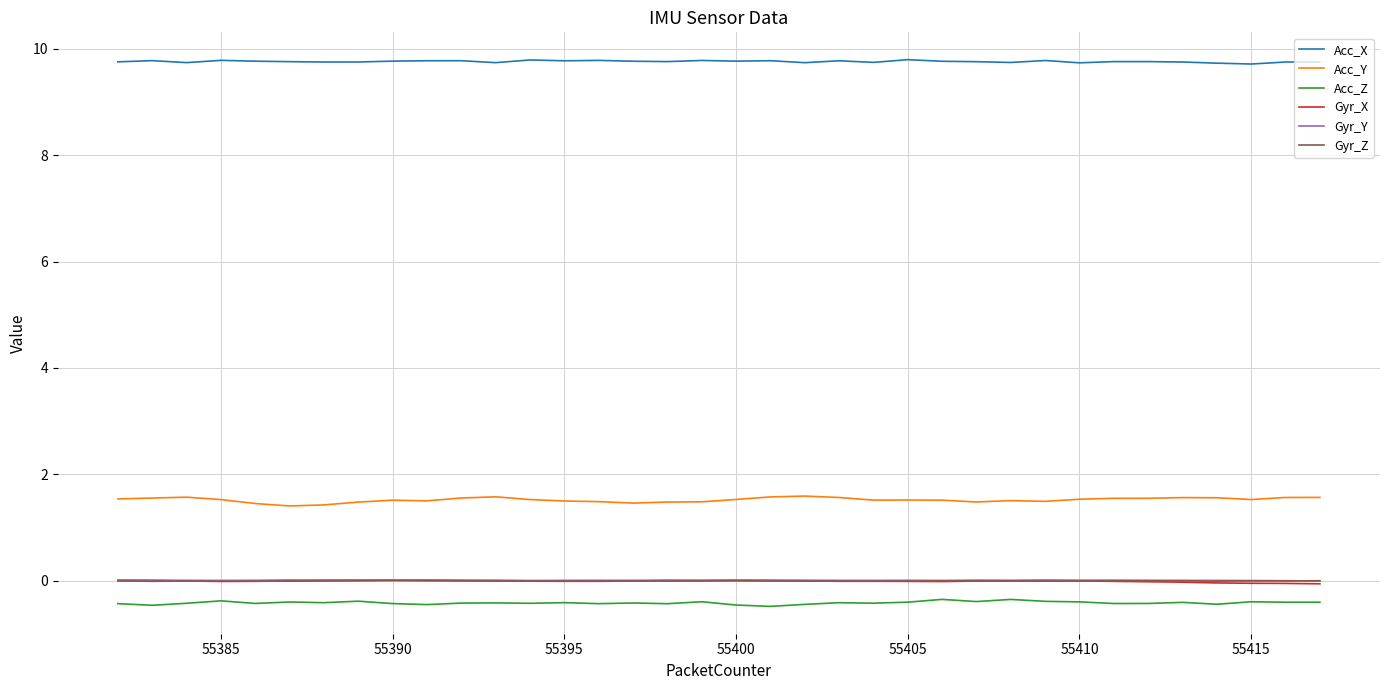

Is this an area chart (filled region under the line)?

No